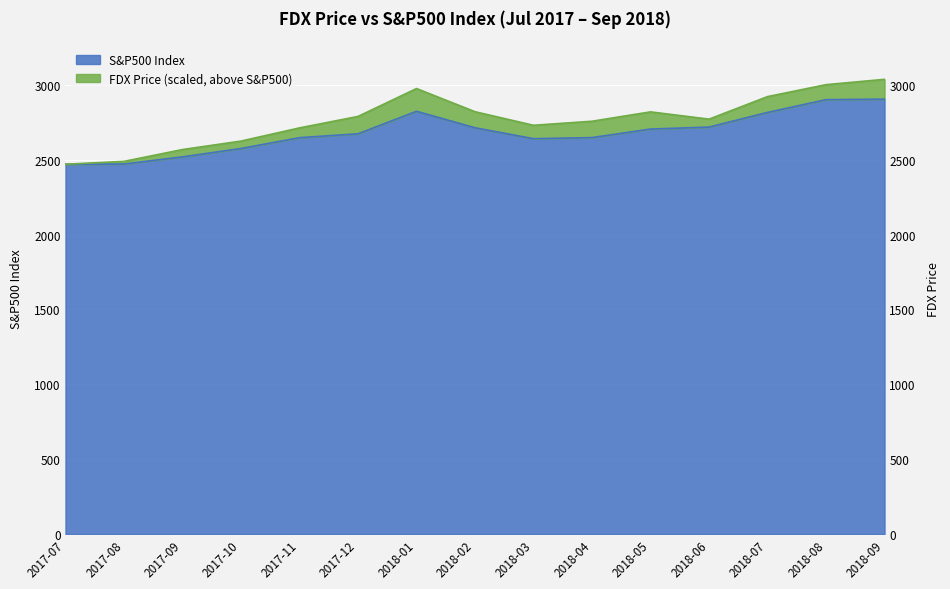

True or false: the data has more than 2 interior local peaks.

False